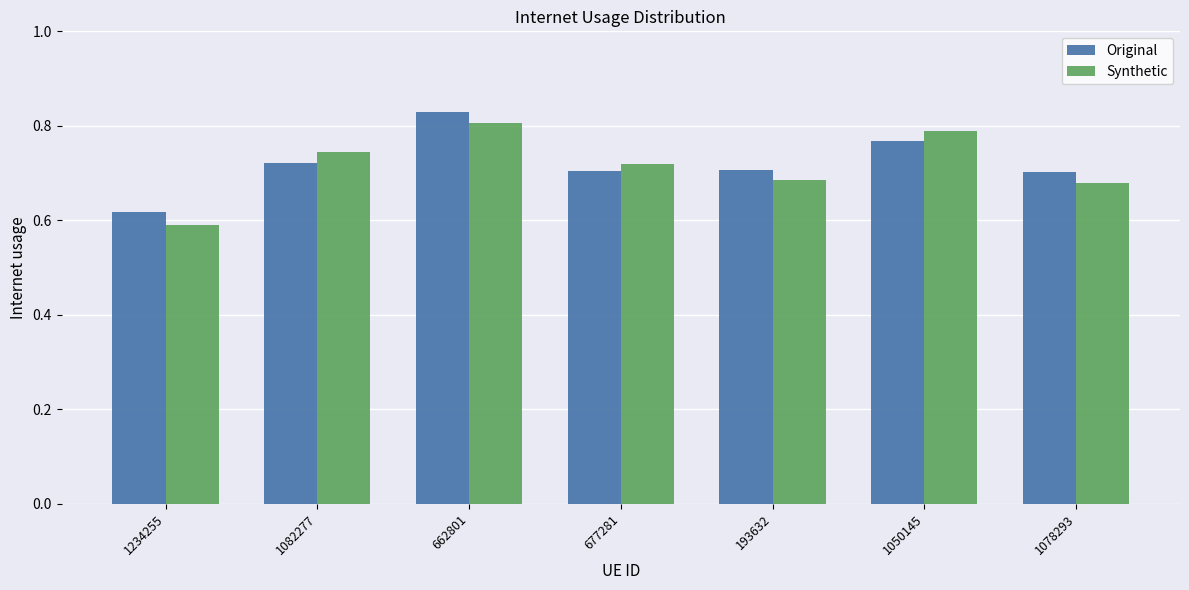

The Original series shows 0.8 at 1050145. True or false?

True